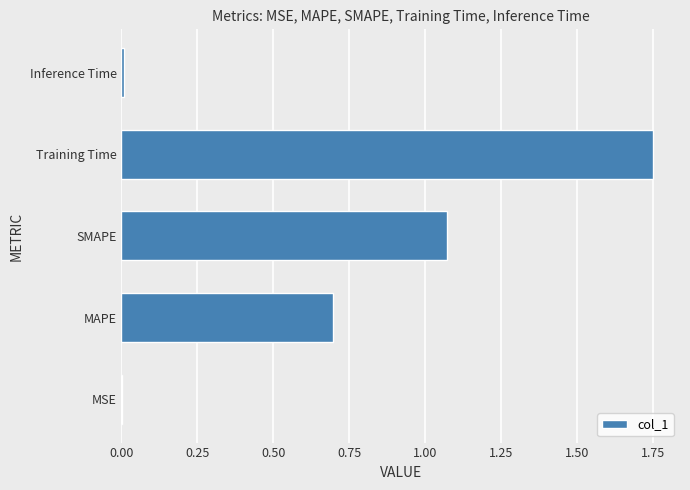

True or false: the data shows 0.4 at MAPE.

False